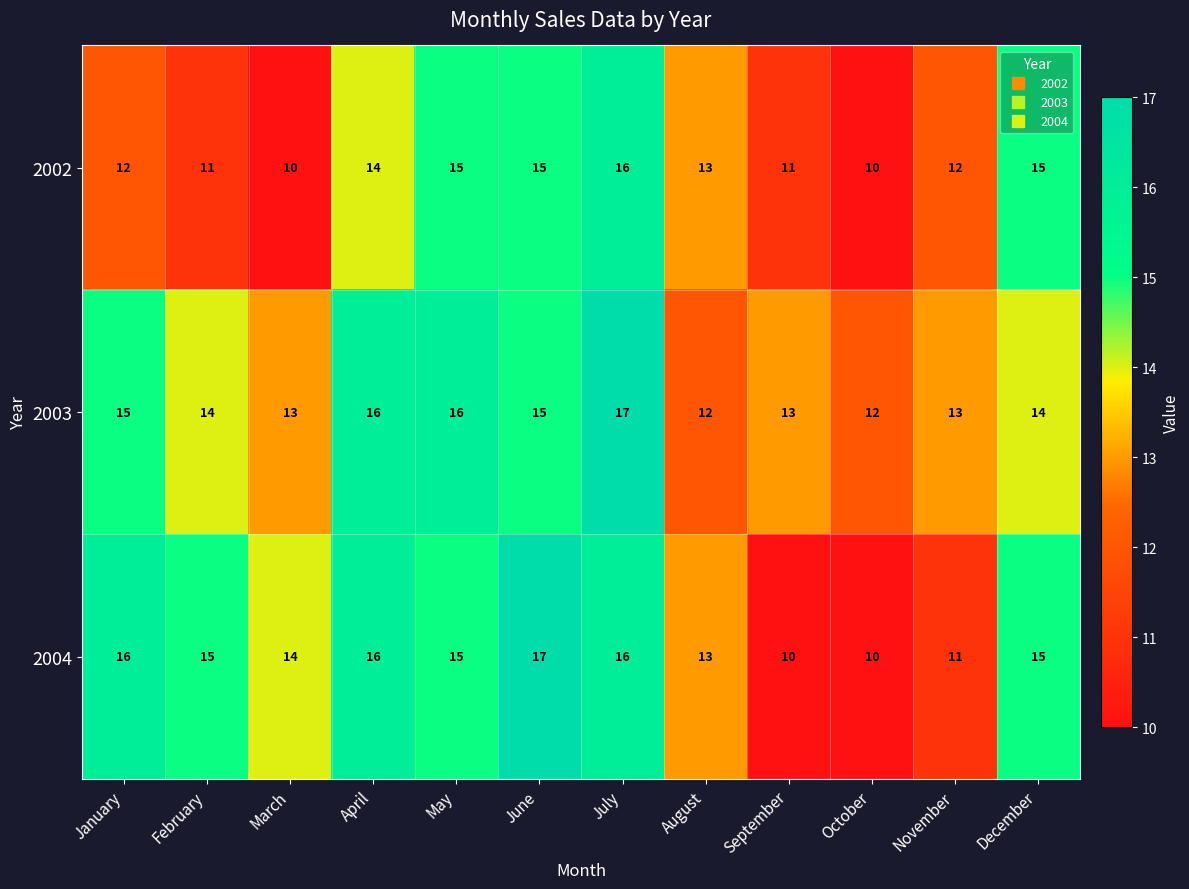

What is the highest value of the 2002 series?

16